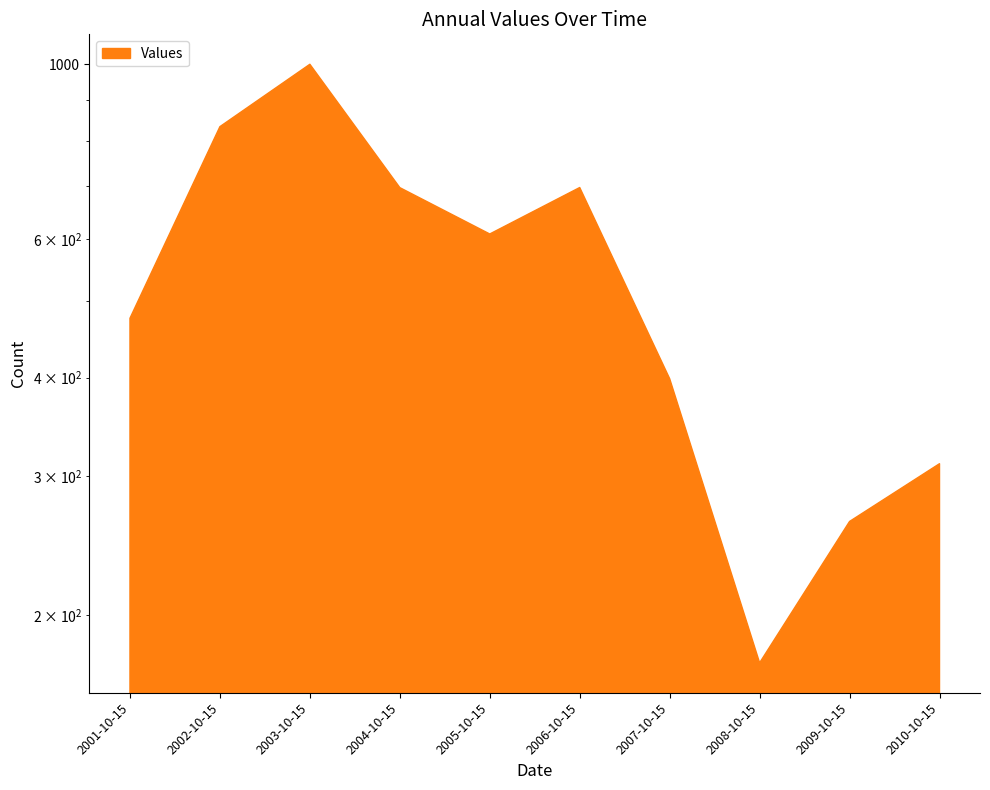

What is the greatest value displayed?

999.6